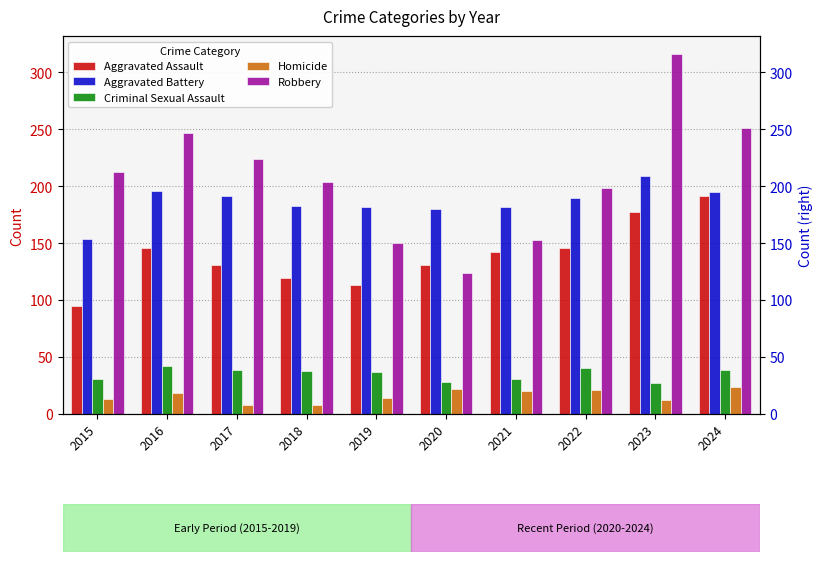

What is the average value of the Criminal Sexual Assault series?

35